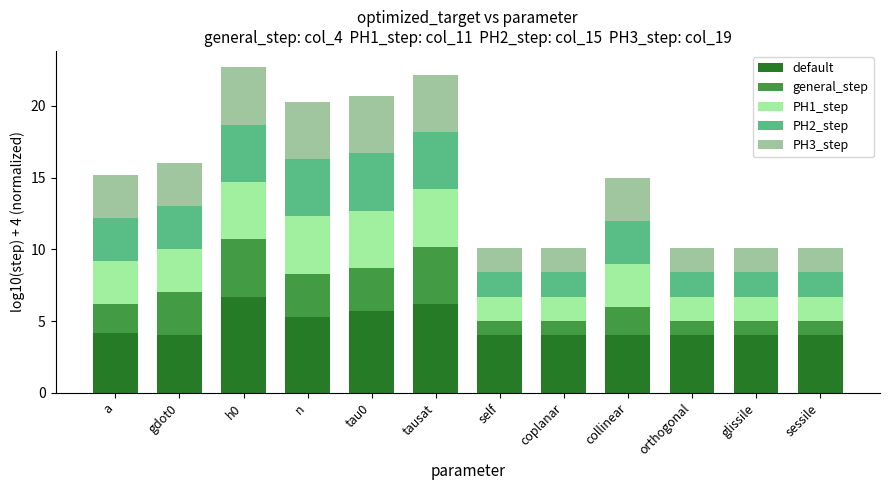

The default series shows 4.0 at collinear. True or false?

True